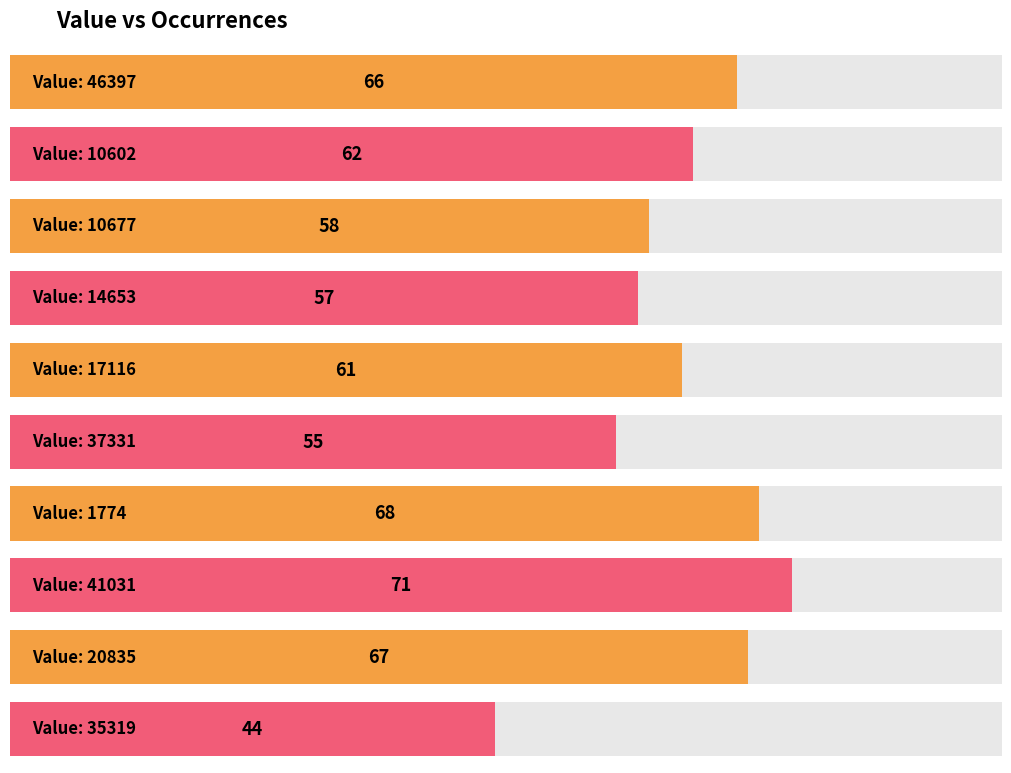

At which label does the data first exceed 62?

46397